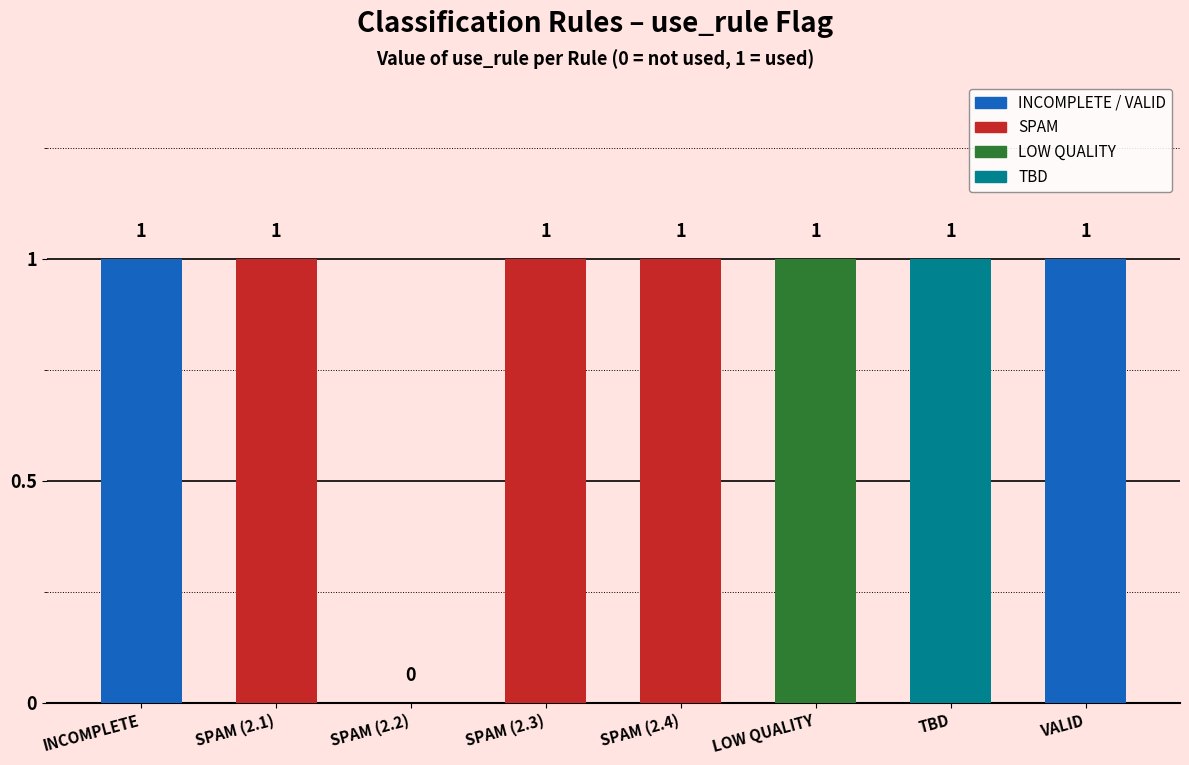

At which category does the chart reach its peak across all series?

INCOMPLETE